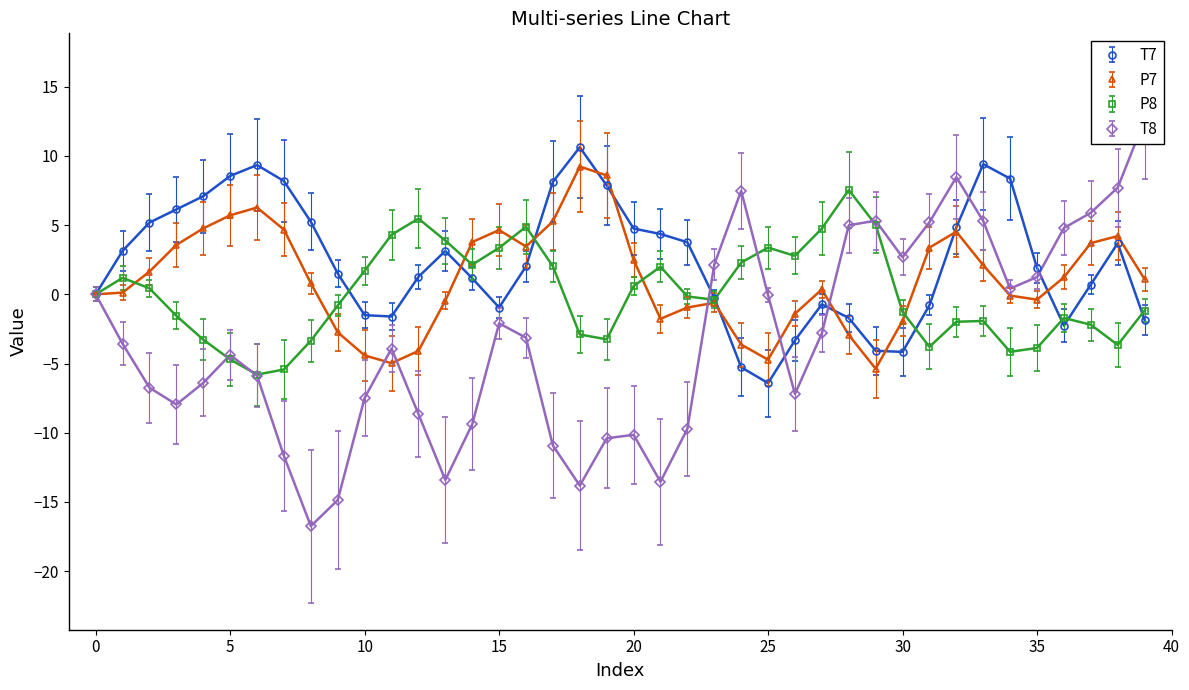

How many categories are shown in the chart?

40